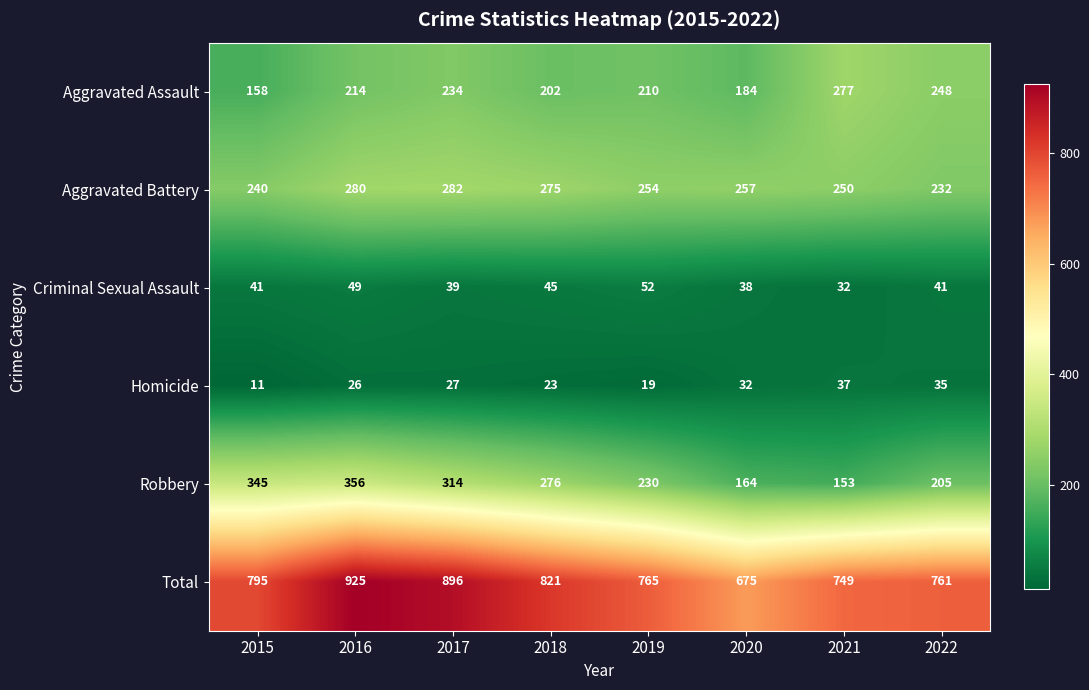

List the series in order of their peak value, highest first.

Total, Robbery, Aggravated Battery, Aggravated Assault, Criminal Sexual Assault, Homicide